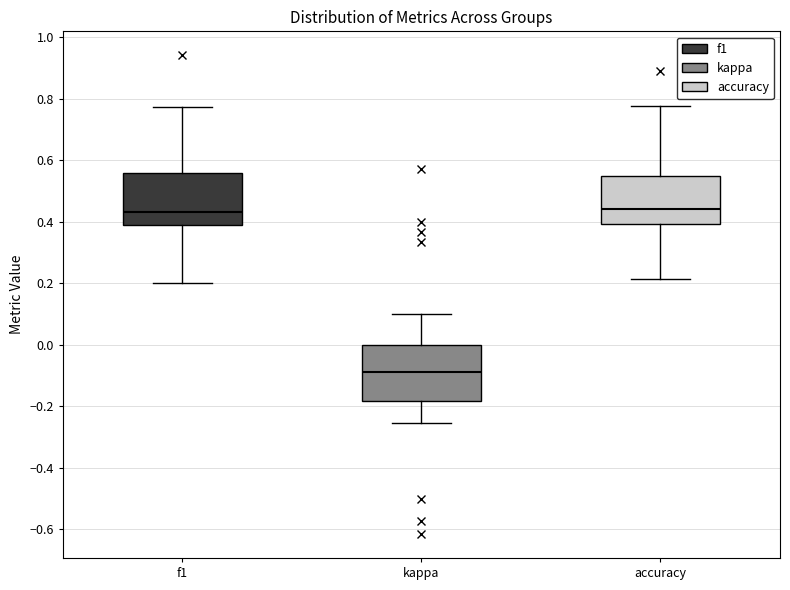

Which box's median line is the lowest?

kappa